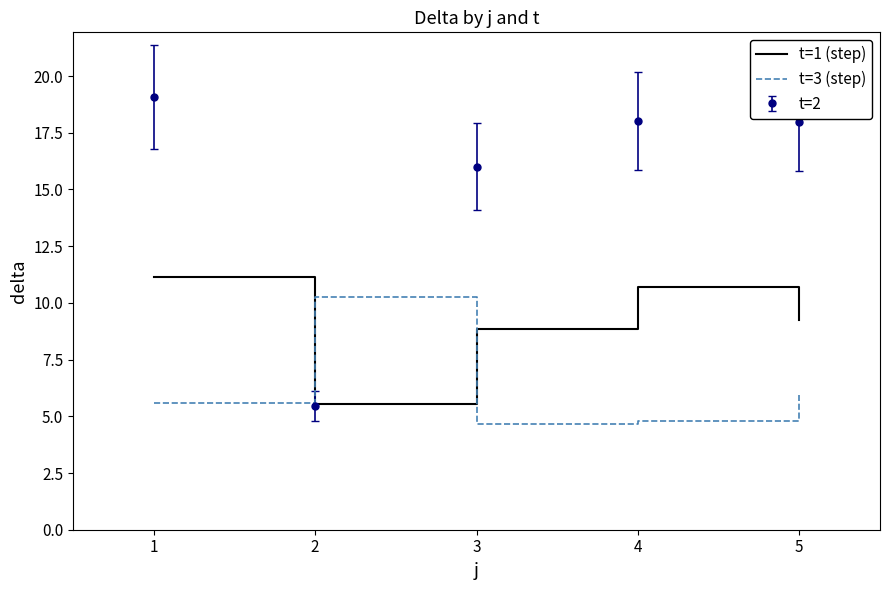

Which series has the widest spread of values?

t=2